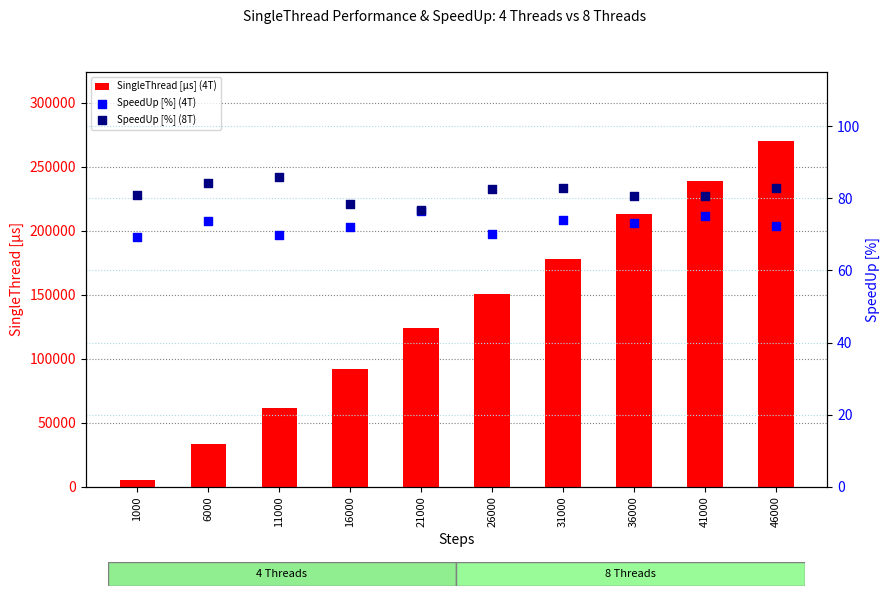

Which series has the largest total across all categories?

SingleThread [µs] (4T)